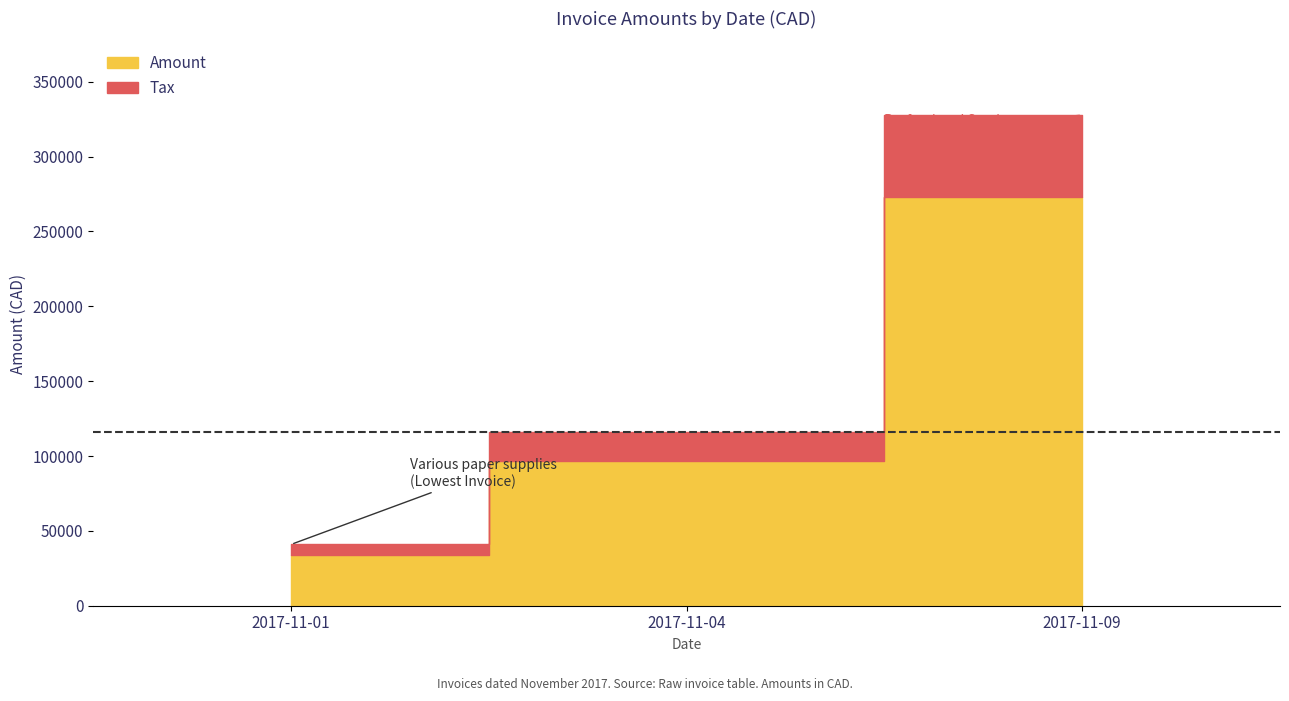

Reading right to left, transcribe all the data shown in this chart.

Amount: 273148.0	96526.0	34127.0
Tax: 54629.6	19305.2	6825.4
Total: 327778.0	115831.0	40952.4